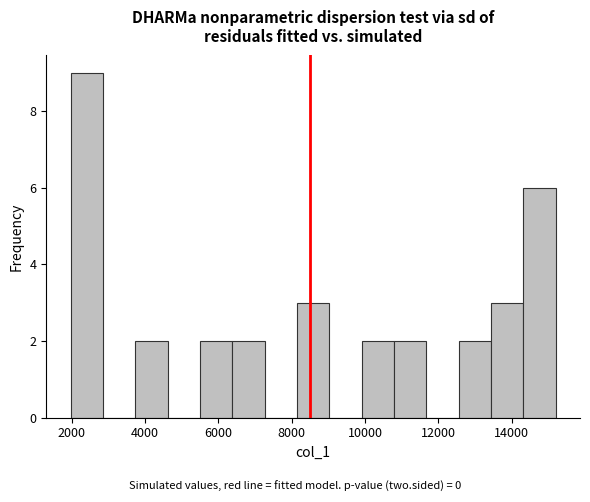

Reading left to right, list every bar in this chart as the range it spans on the x-axis followed by its height. Neither the bar edges nor the heights are printed on the chart, so give them approximately, as read against the axes.

2000 to 2800: 9
2800 to 3800: 0
3800 to 4600: 2
4600 to 5400: 0
5400 to 6400: 2
6400 to 7200: 2
7200 to 8200: 0
8200 to 9000: 3
9000 to 10000: 0
10000 to 10800: 2
10800 to 11600: 2
11600 to 12600: 0
12600 to 13400: 2
13400 to 14400: 3
14400 to 15200: 6